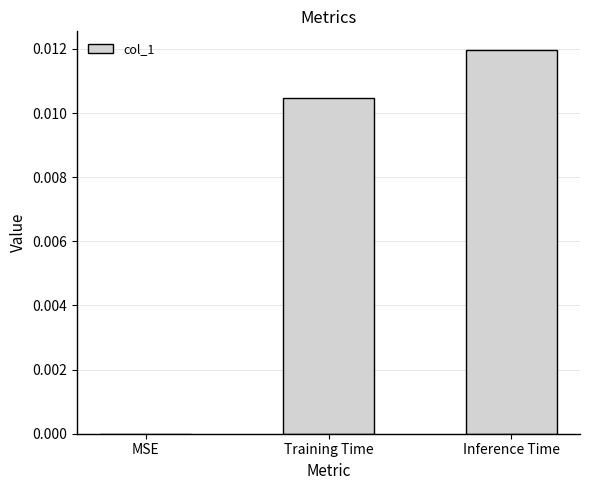

The chart shows a value of 0.0 at Inference Time. True or false?

True